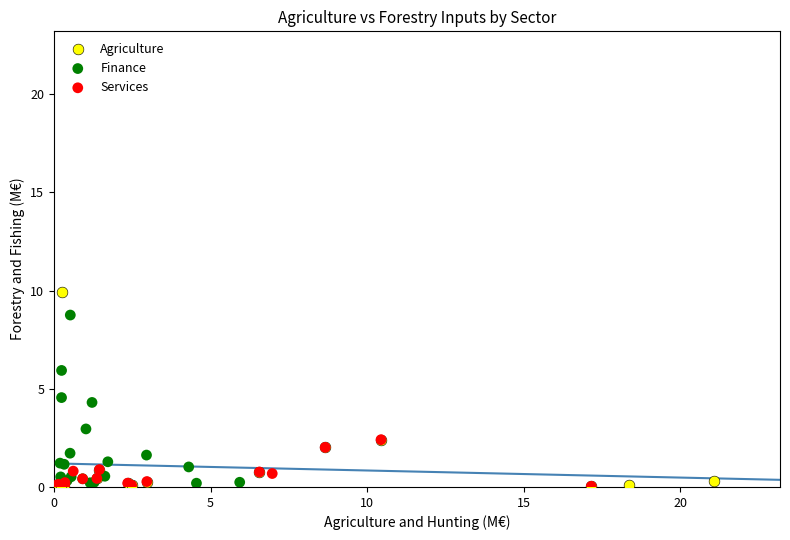

Which series reaches the maximum Y coordinate?

Agriculture